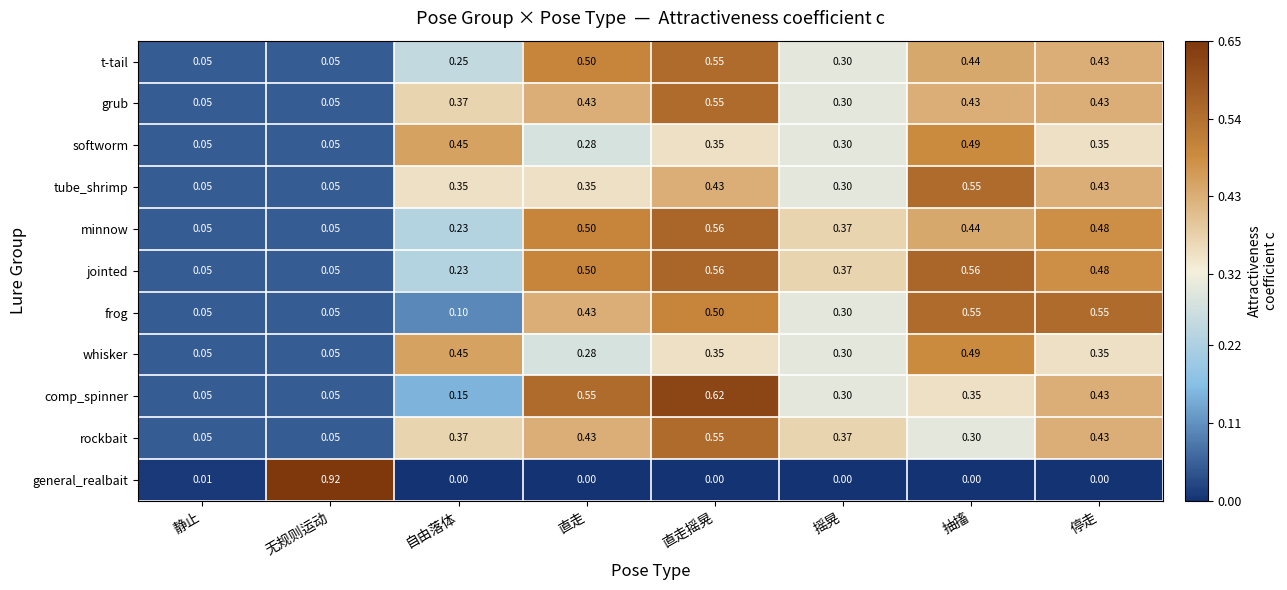

Between 静止 and 停走, which series saw the biggest shift?

frog